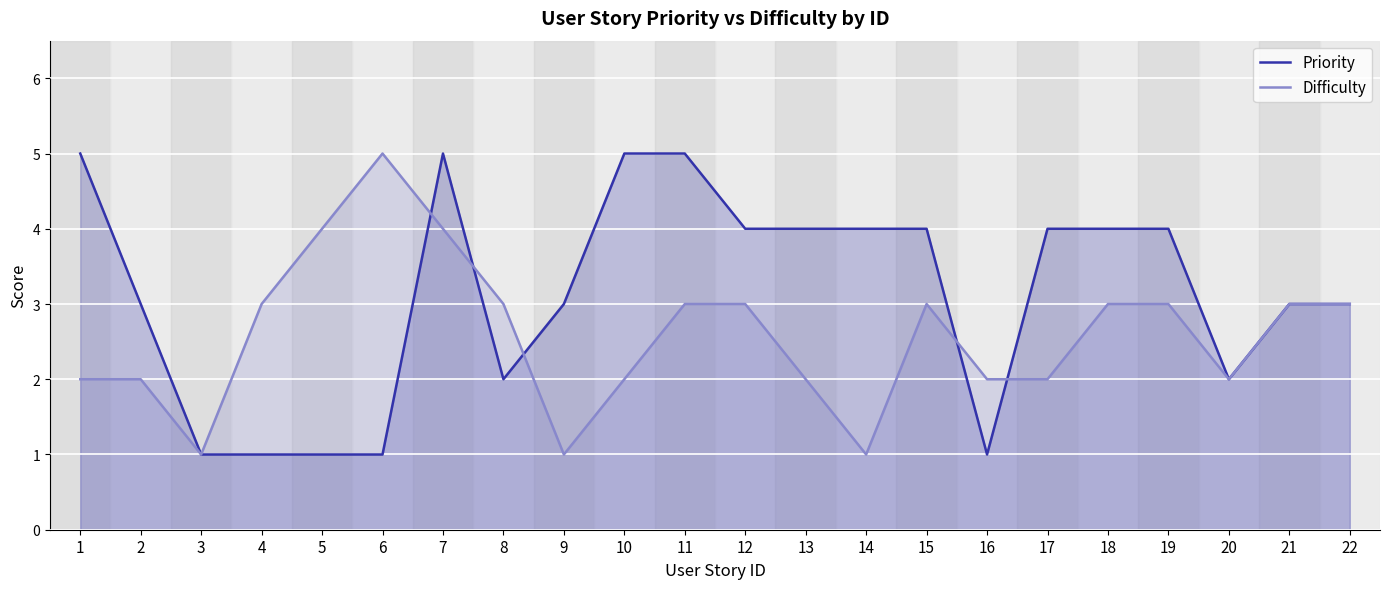

How many intersections are there between Priority and Difficulty?

5